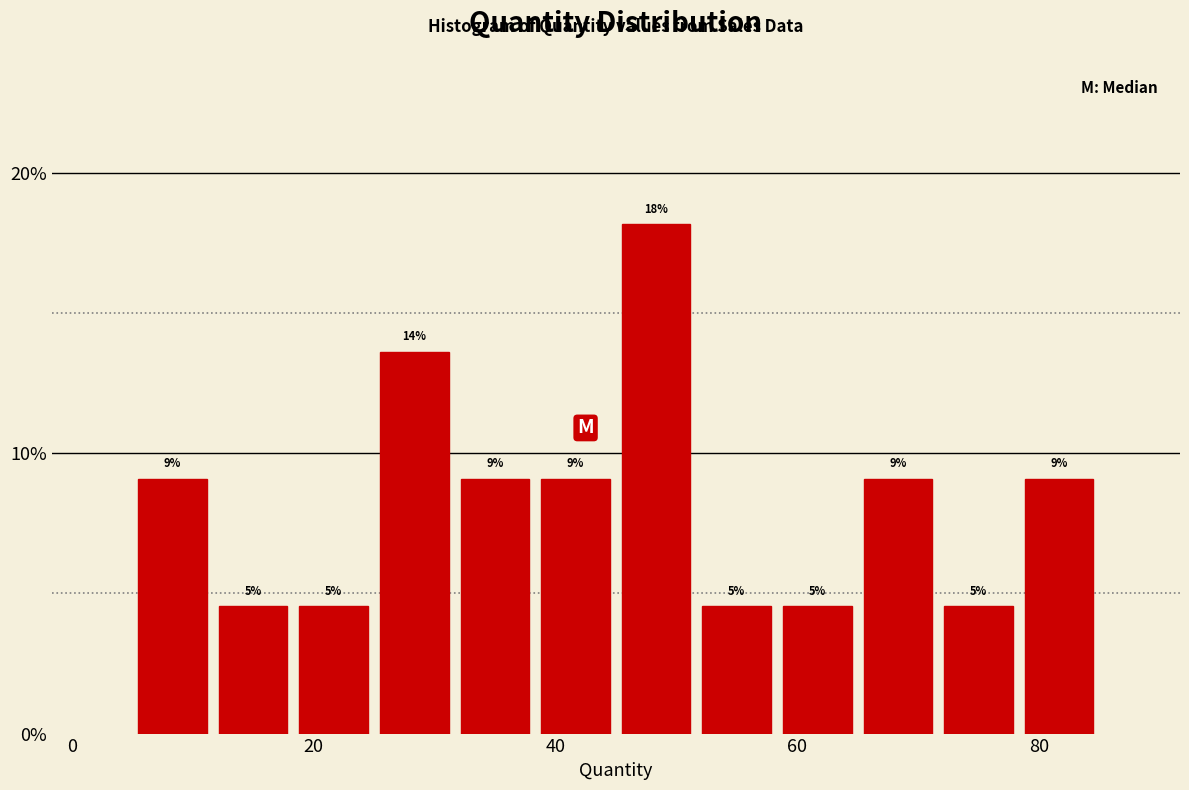

Read against the x-axis, roughly where is the centre of the tallest bar?

48